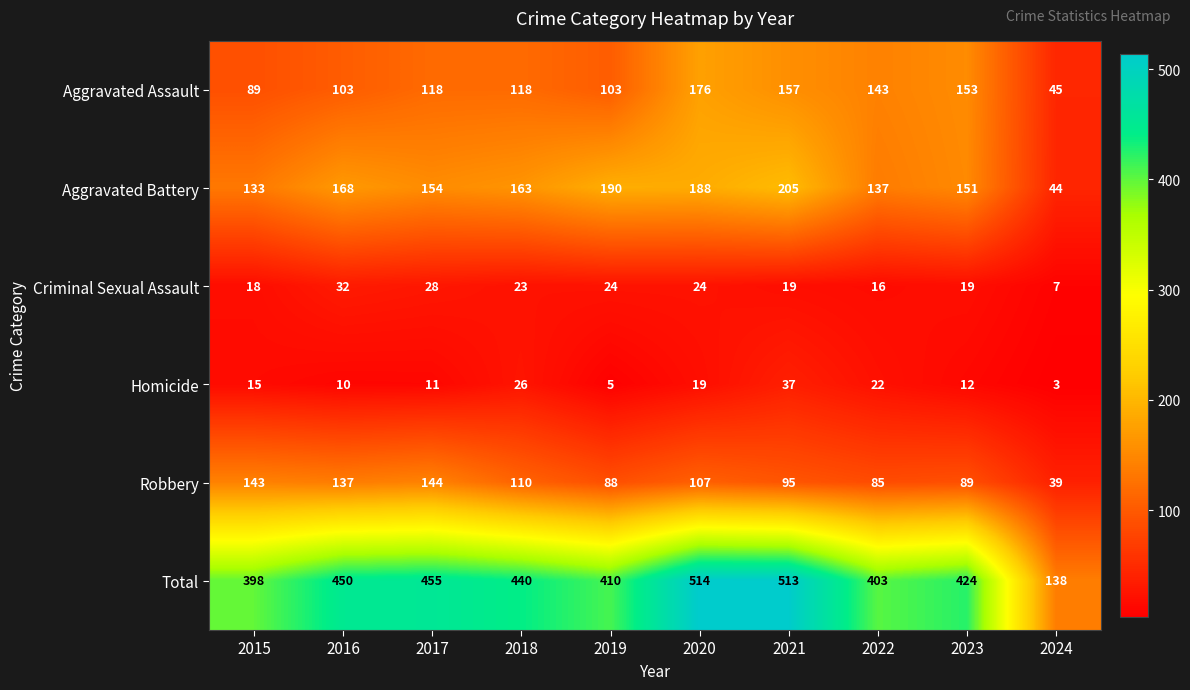

At how many categories does at least one series exceed 270?

9